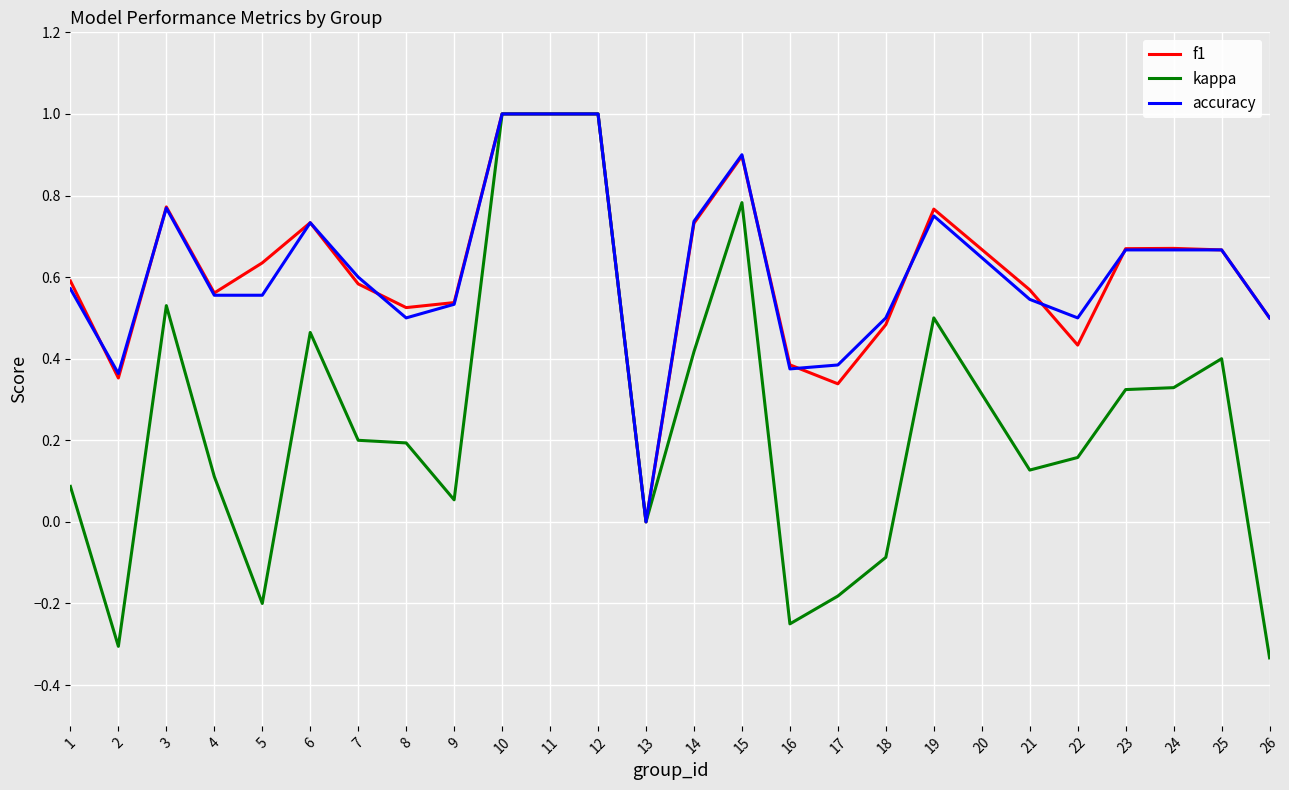

What is the highest value of the f1 series?

1.0